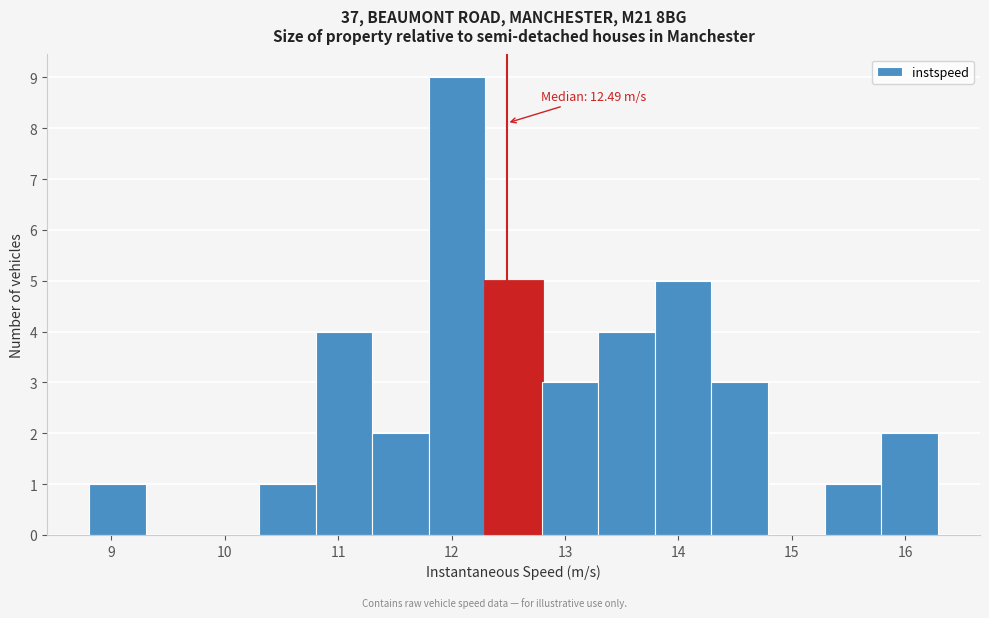

Which range on the x-axis has the tallest bar?

11.8 to 12.3